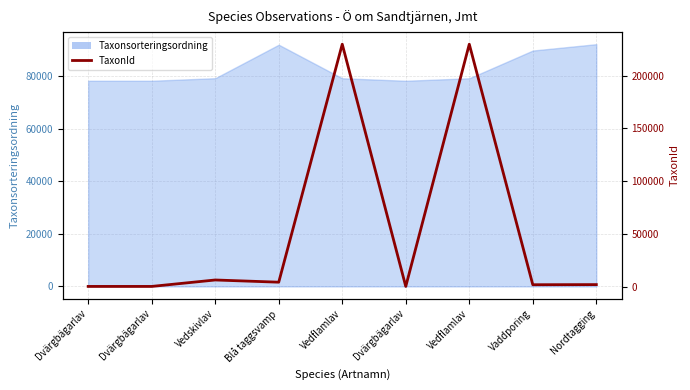

What is the label of the 2nd point from the left?

Dvärgbägarlav